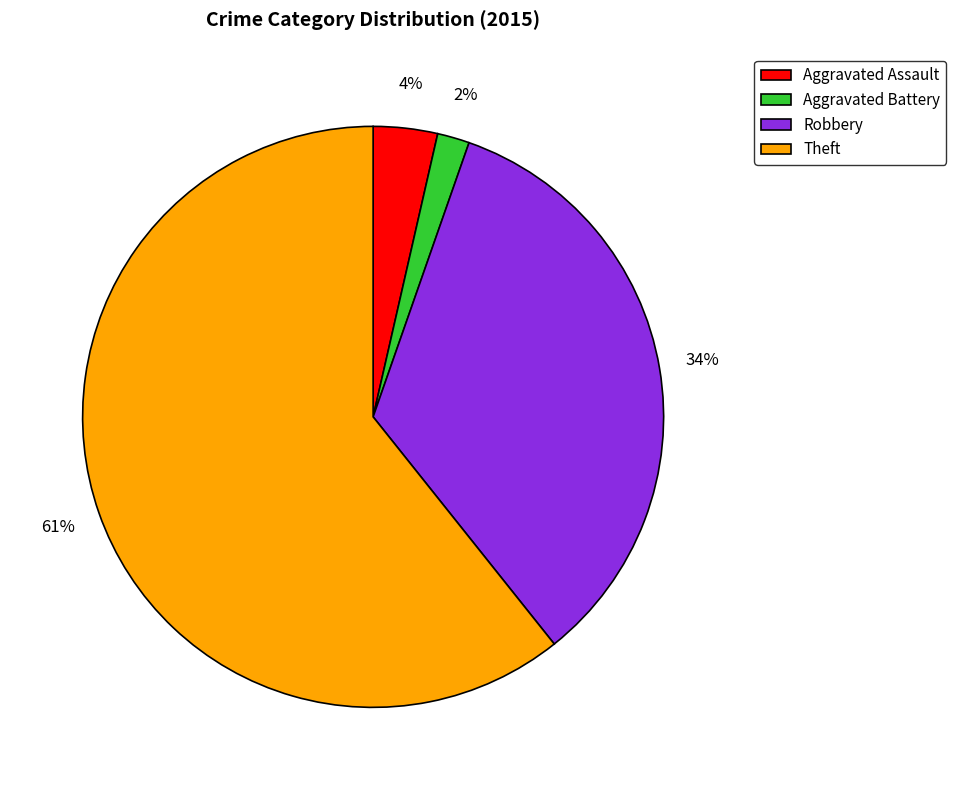

What percentage is the Aggravated Assault slice, to the nearest percent?

4%